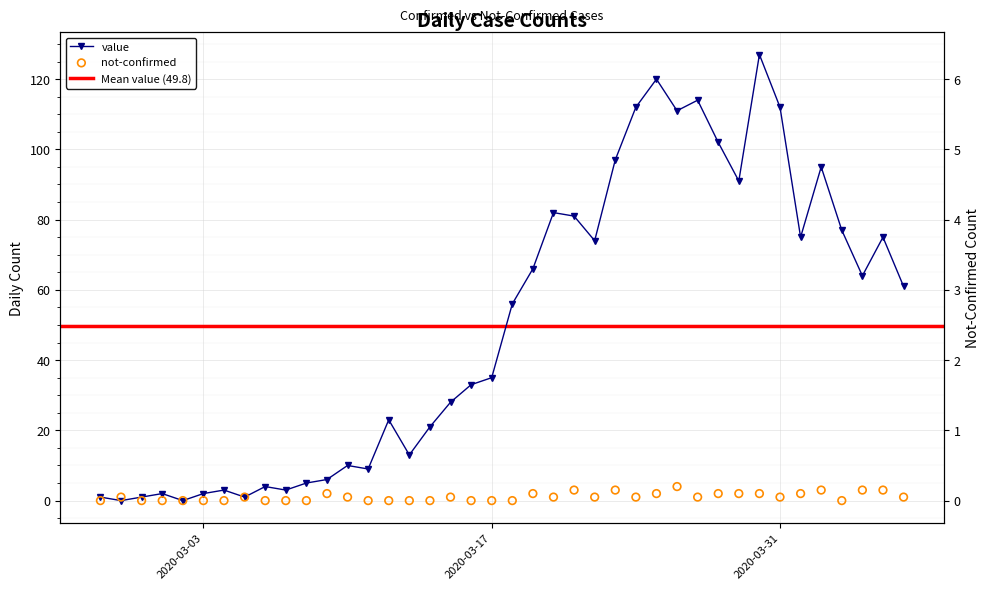

Which series reaches the minimum Y coordinate?

value